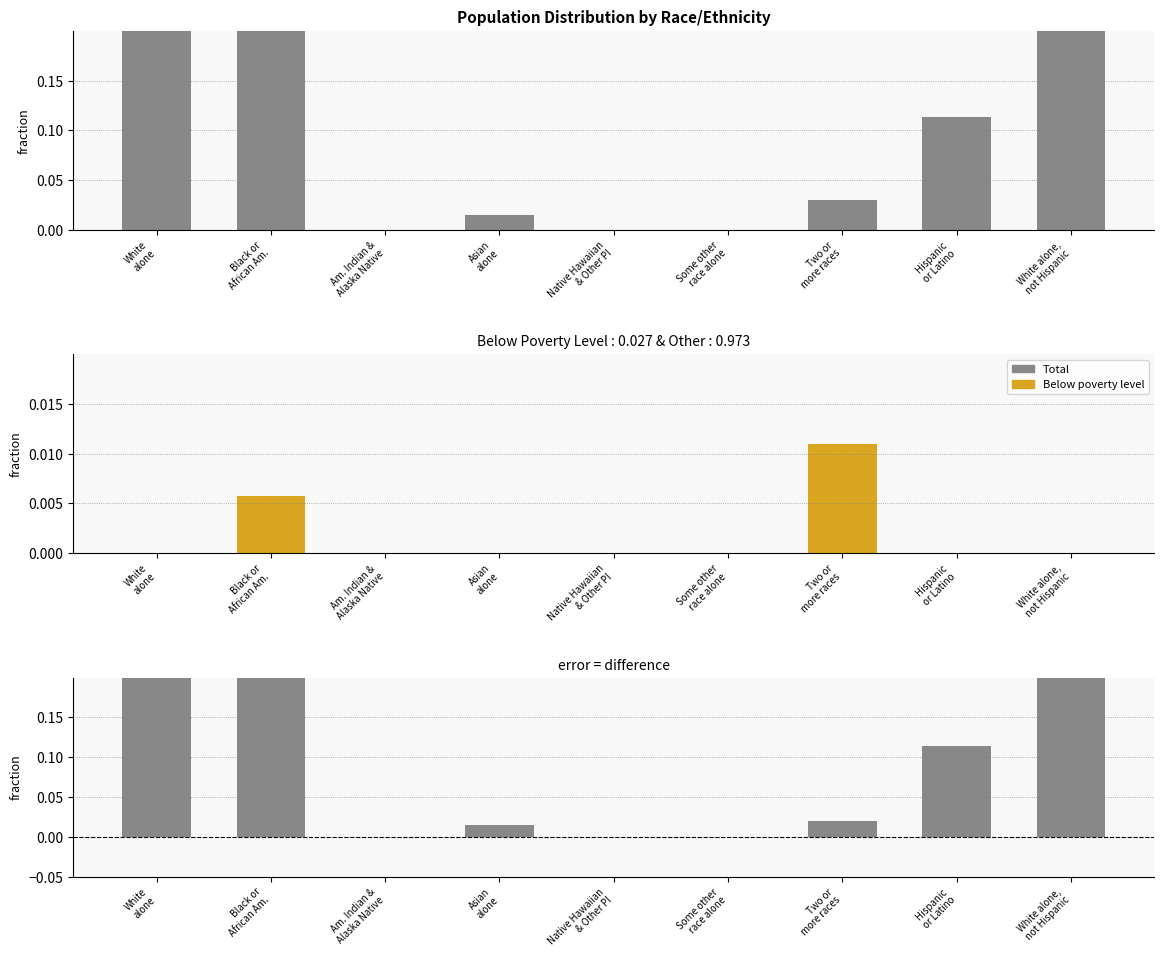

What is the label of the 6th bar from the right?

Asian
alone